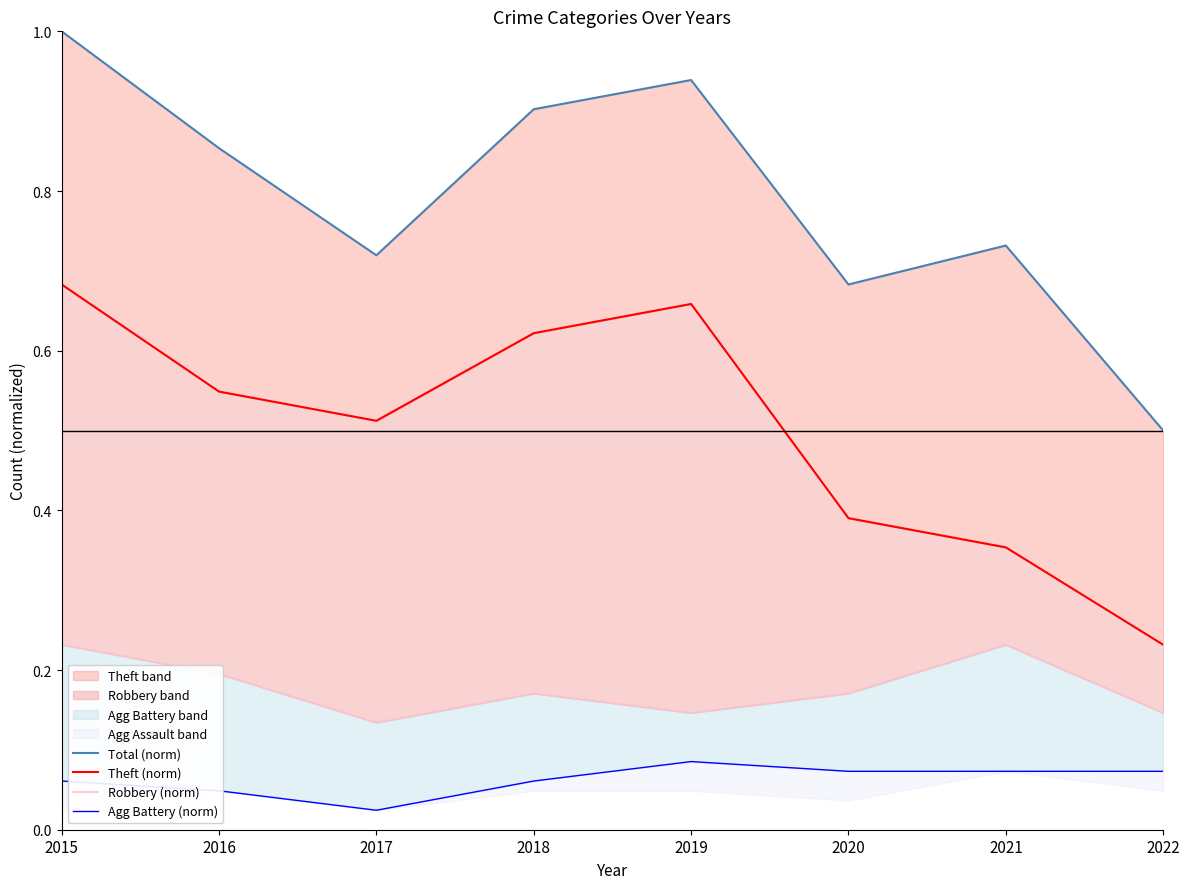

List the series in order of their peak value, highest first.

Total (norm), Theft (norm), Robbery (norm), Agg Battery (norm)